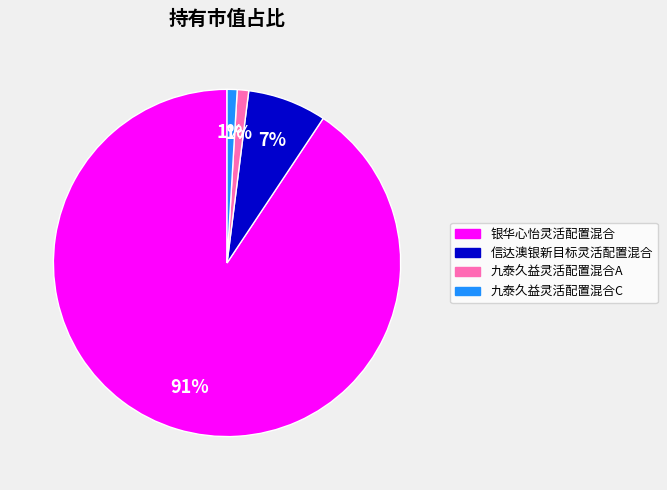

Between 银华心怡灵活配置混合 and 九泰久益灵活配置混合C, which is larger?

银华心怡灵活配置混合